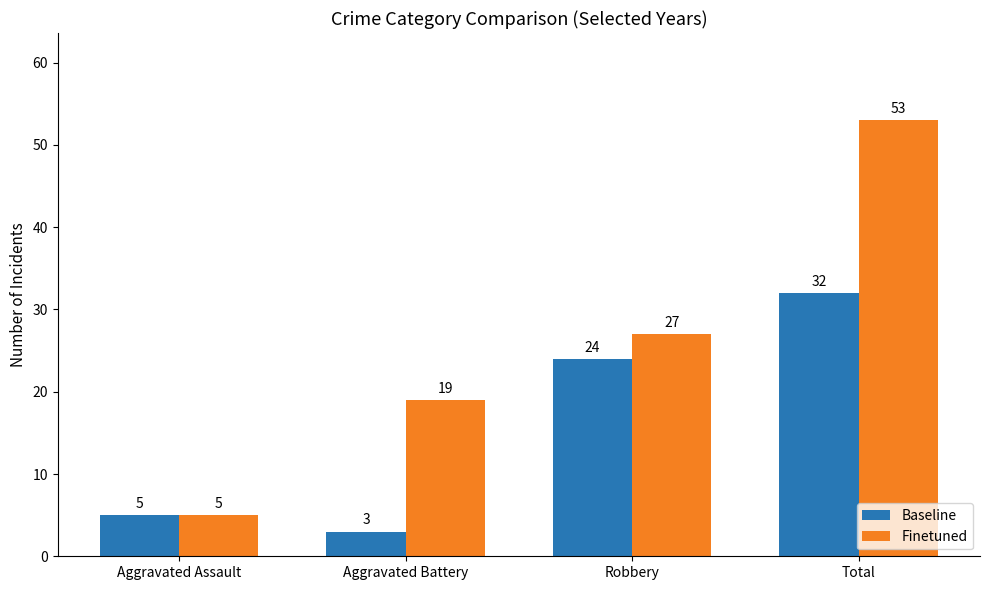

List the series in order of their overall mean, lowest first.

Baseline, Finetuned